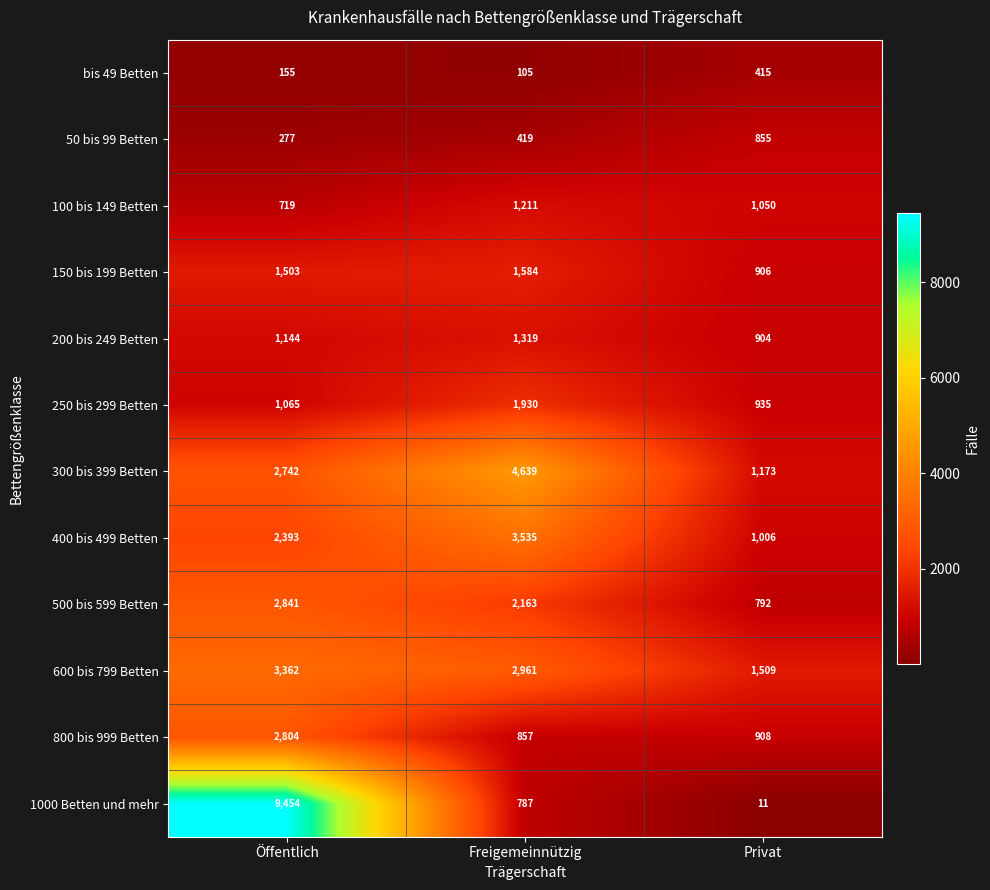

Rank the categories by bis 49 Betten value from lowest to highest.

Freigemeinnützig, Öffentlich, Privat